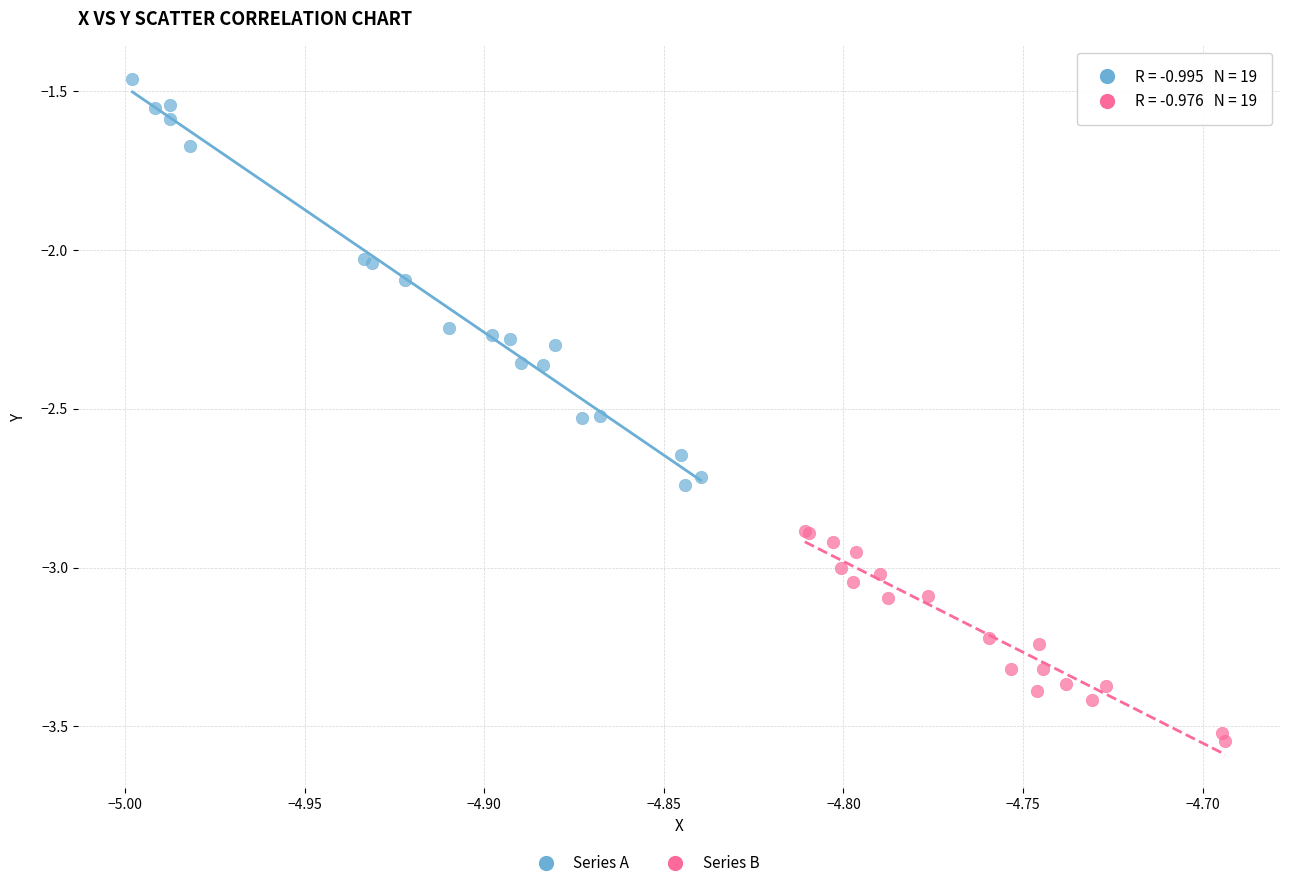

Which series reaches the minimum Y coordinate?

Series B